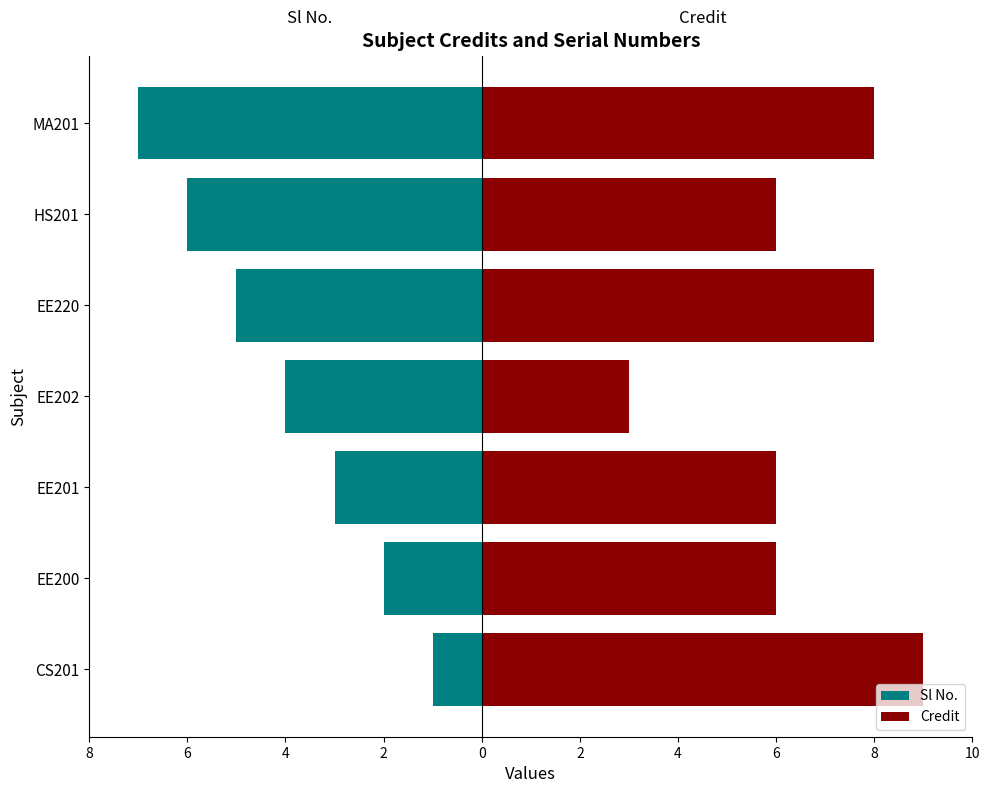

What is the spread (max minus min) of values at CS201?

10